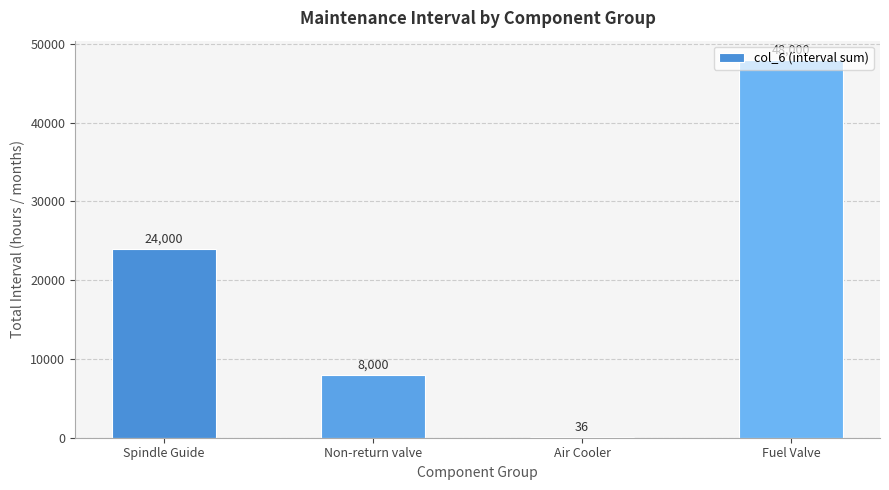

True or false: the data shows 8000 at Non-return valve.

True